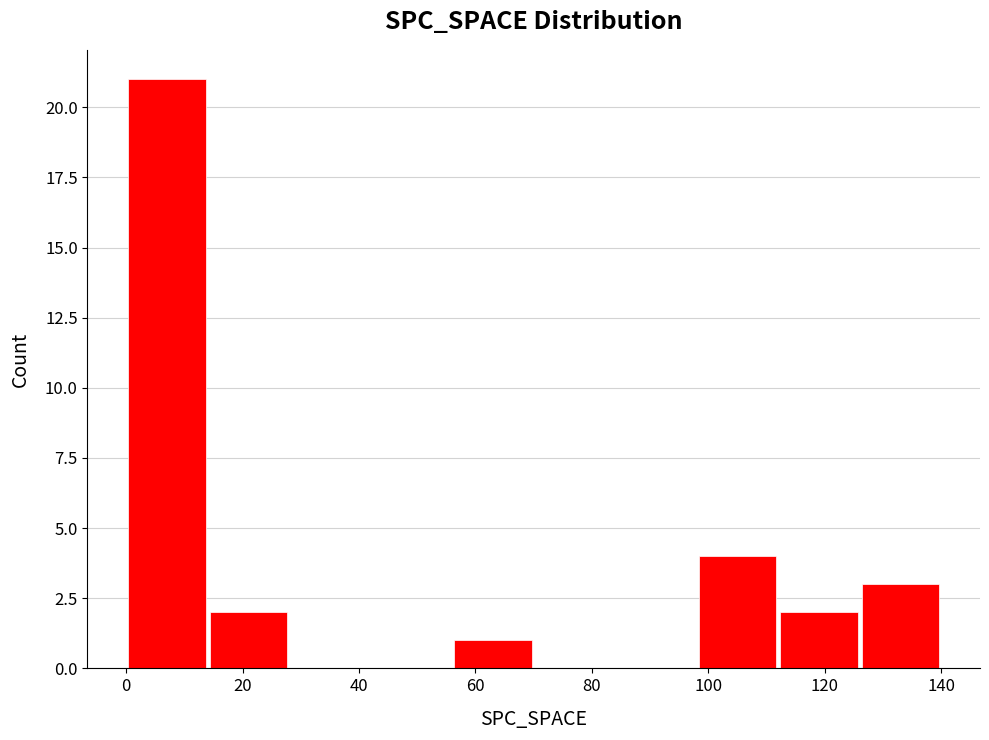

Reading left to right, transcribe this chart: for each bar, give the range it covers on the x-axis and its height. The values are not printed on the chart, so give them approximately, as read against the axis.

0 to 14: 21
14 to 28: 2
28 to 42: 0
42 to 56: 0
56 to 70: 1
70 to 84: 0
84 to 98: 0
98 to 112: 4
112 to 126: 2
126 to 140: 3